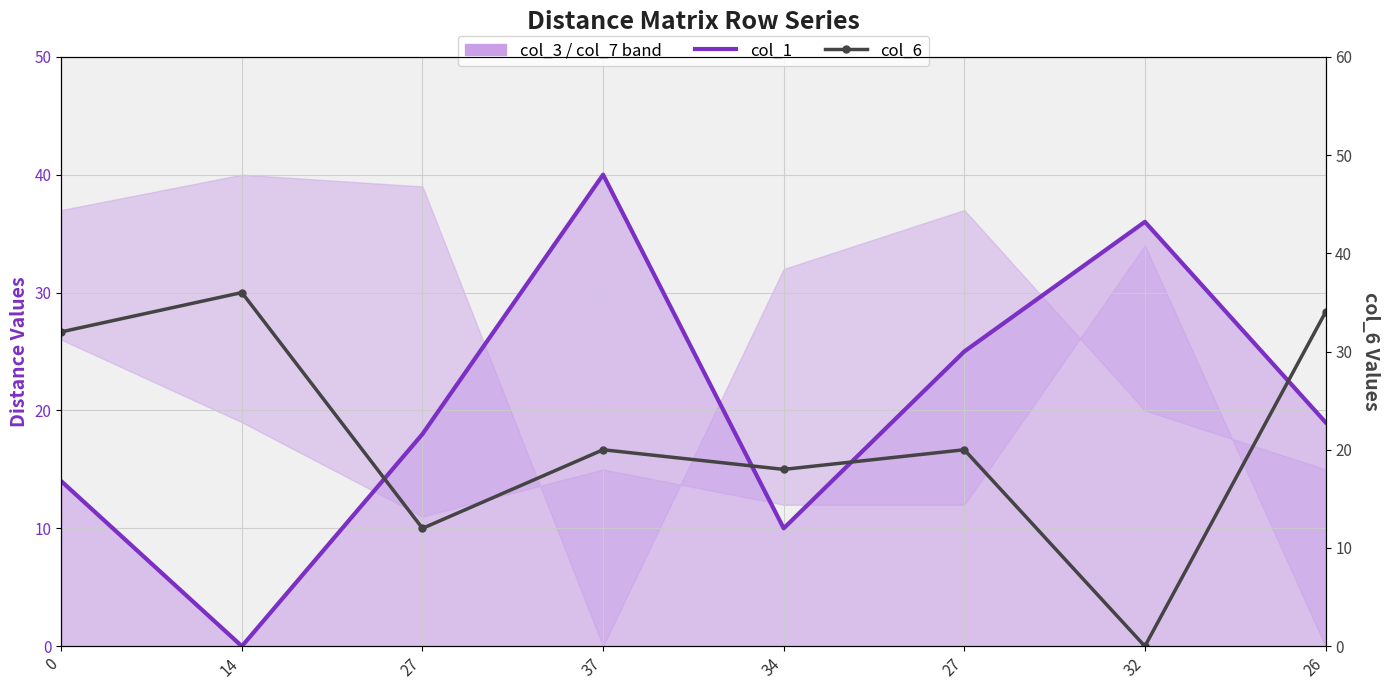

Which series has the largest total across all categories?

col_6